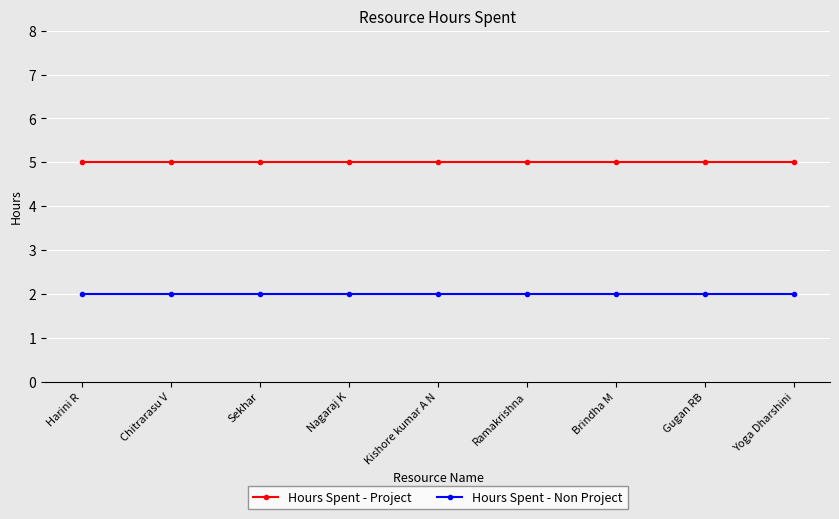

Which series has the largest total across all categories?

Hours Spent - Project